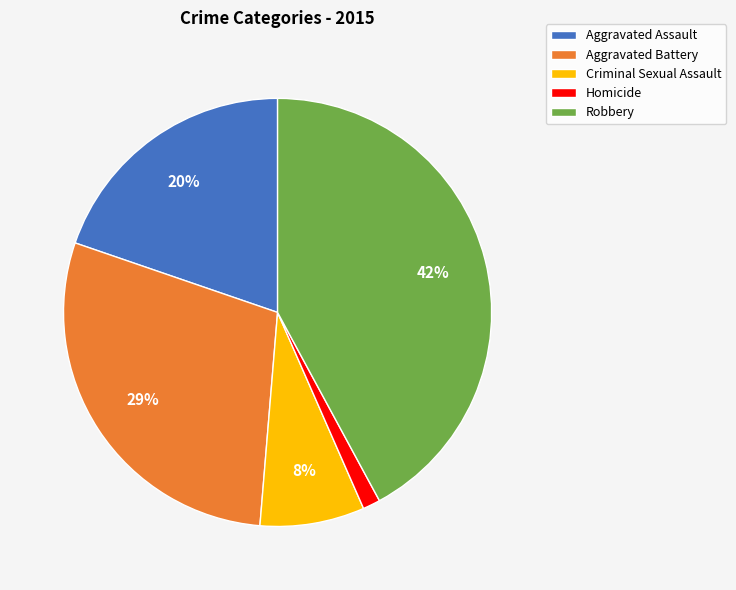

To the nearest percent, what is the average slice percentage?

20%